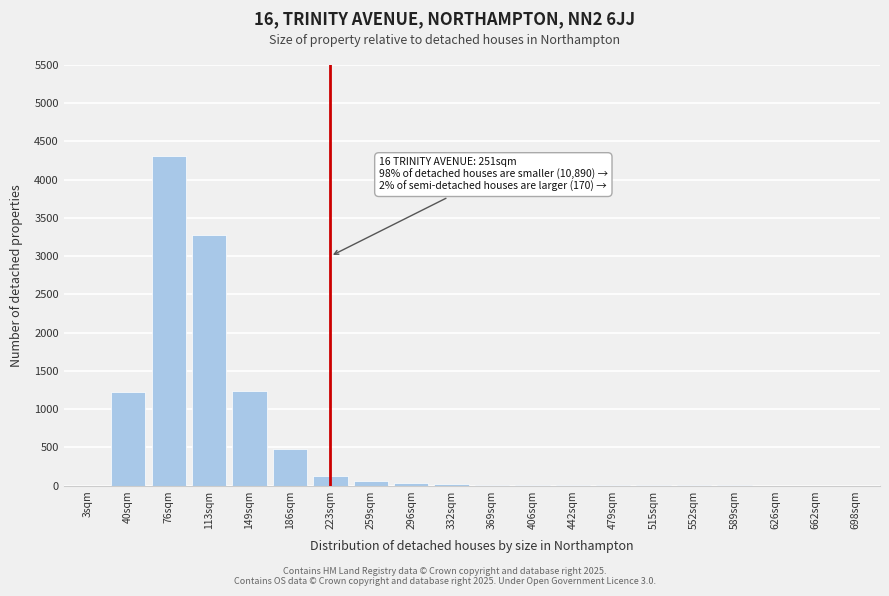

The chart shows a value of 20 at 332sqm. True or false?

True